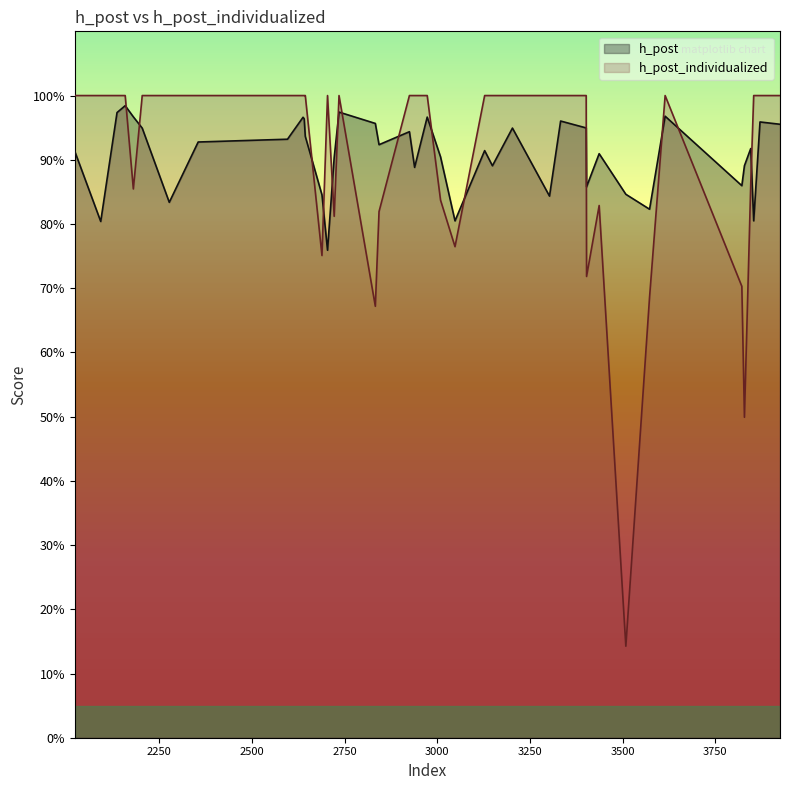

What are all the series names shown in the legend?

h_post, h_post_individualized